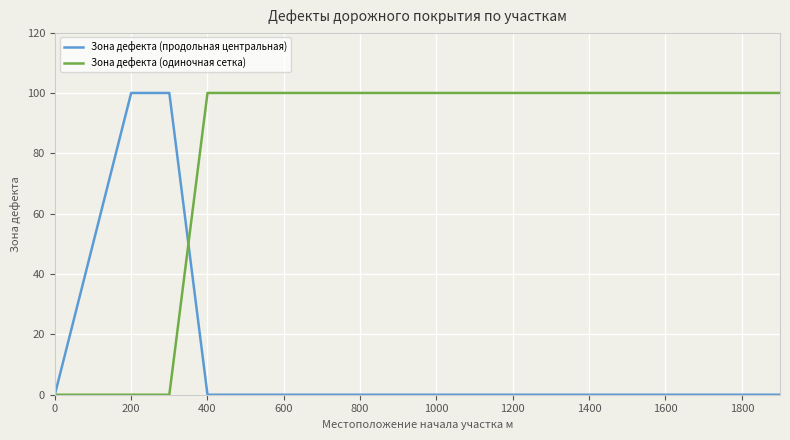

Reading right to left, extract all data points from this chart.

Зона дефекта (продольная центральная): 0	0	0	0	0	0	0	0	0	0	0	0	0	0	0	0	100	100	50	0
Зона дефекта (одиночная сетка): 100	100	100	100	100	100	100	100	100	100	100	100	100	100	100	100	0	0	0	0